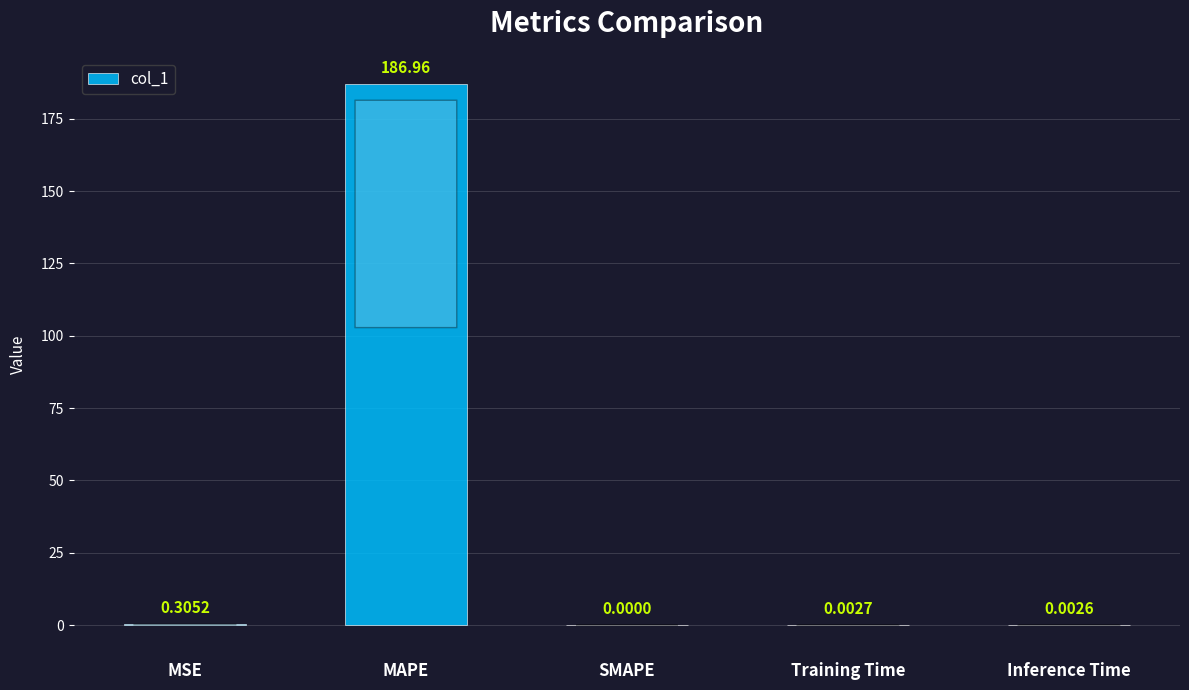

At which label is the value closest to 93?

MSE